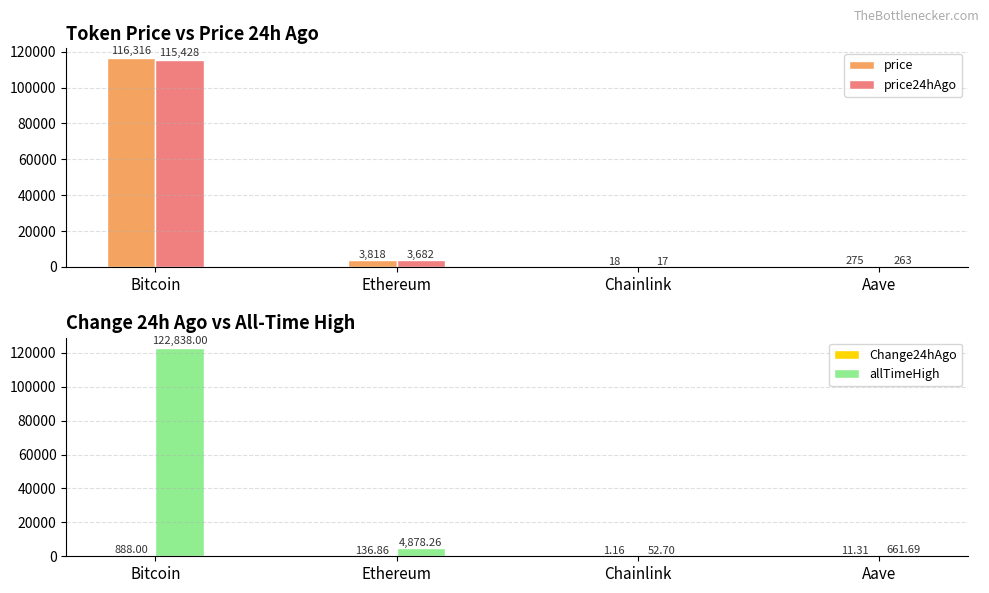

What is the difference between the maximum and minimum values in the Change24hAgo series?

886.8